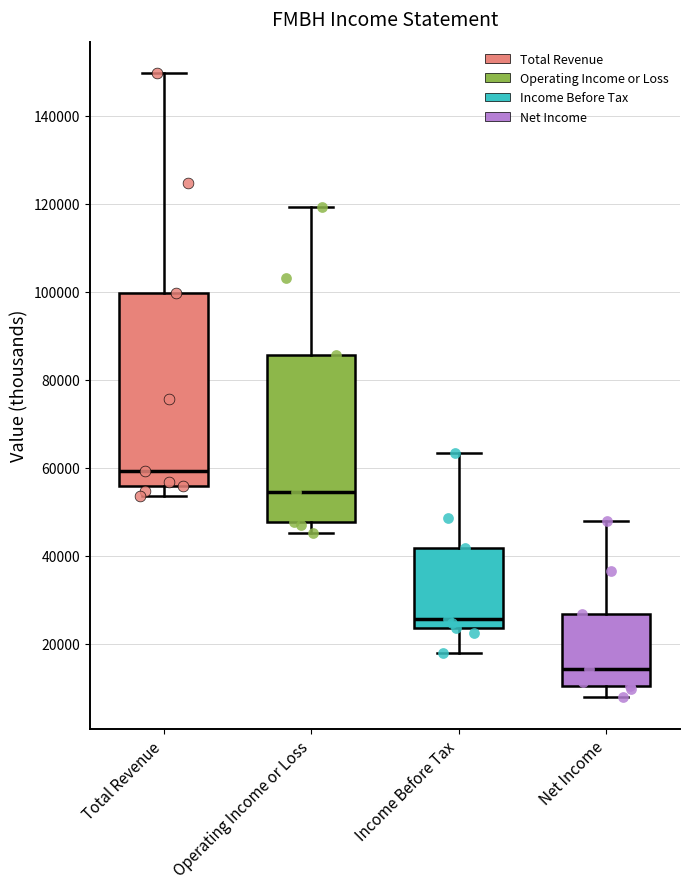

Reading left to right, transcribe this box plot: for each box, give where its median line is, the range the box spans, and where its two whiskers end, as read against the y-axis. The values are not printed on the chart, so give them approximately, as read against the axis.

Total Revenue: median 60000, box 56000 to 100000, whiskers 54000 to 150000
Operating Income or Loss: median 54000, box 48000 to 86000, whiskers 46000 to 120000
Income Before Tax: median 26000, box 24000 to 42000, whiskers 18000 to 64000
Net Income: median 14000, box 10000 to 26000, whiskers 8000 to 48000